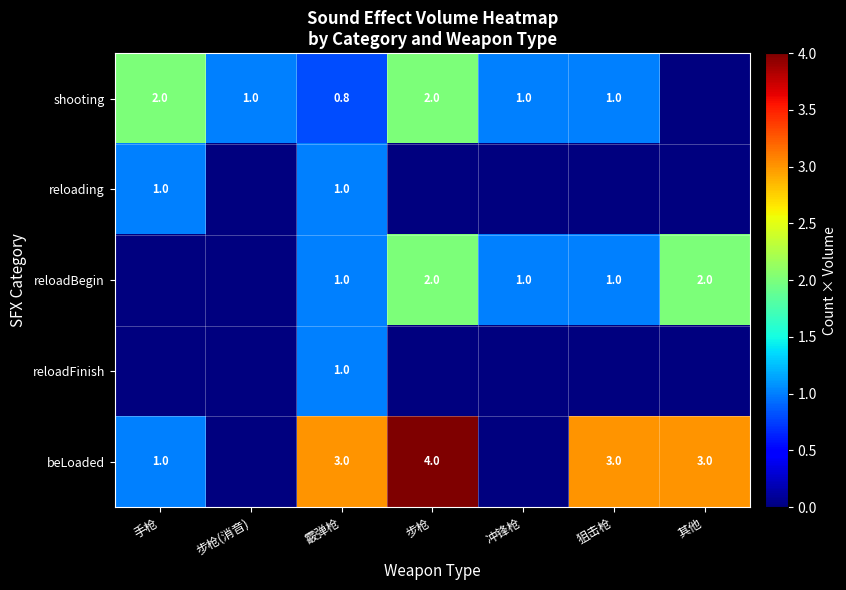

What is the sum of the reloadBegin values at 冲锋枪 and 步枪?

3.0